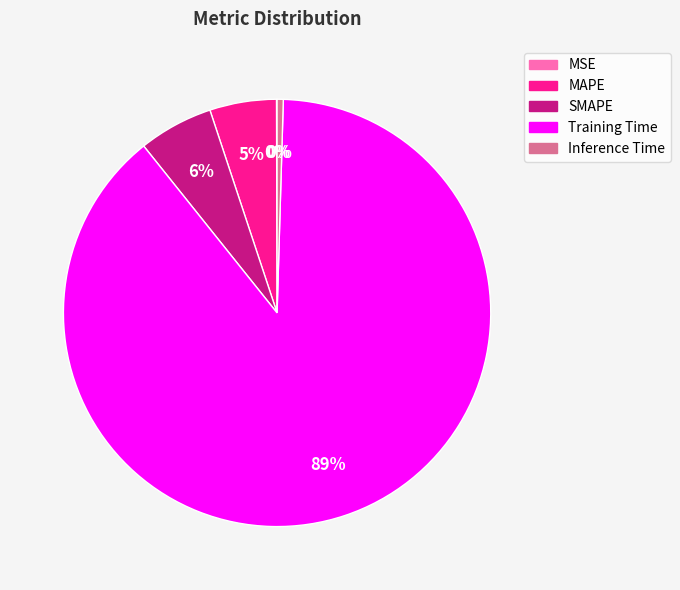

Is there a majority slice in this chart?

Yes